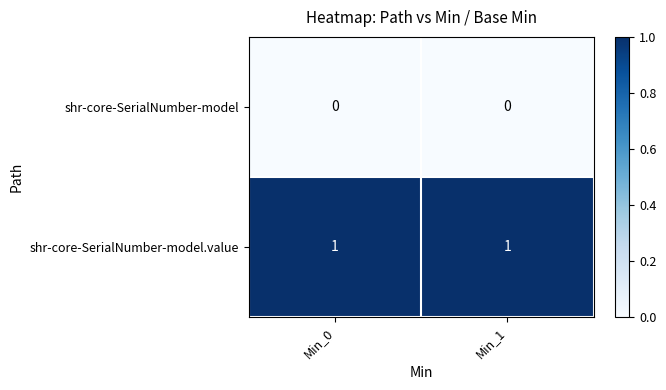

Is the value of shr-core-SerialNumber-model at Min_1 greater than the value of shr-core-SerialNumber-model.value at Min_0?

No